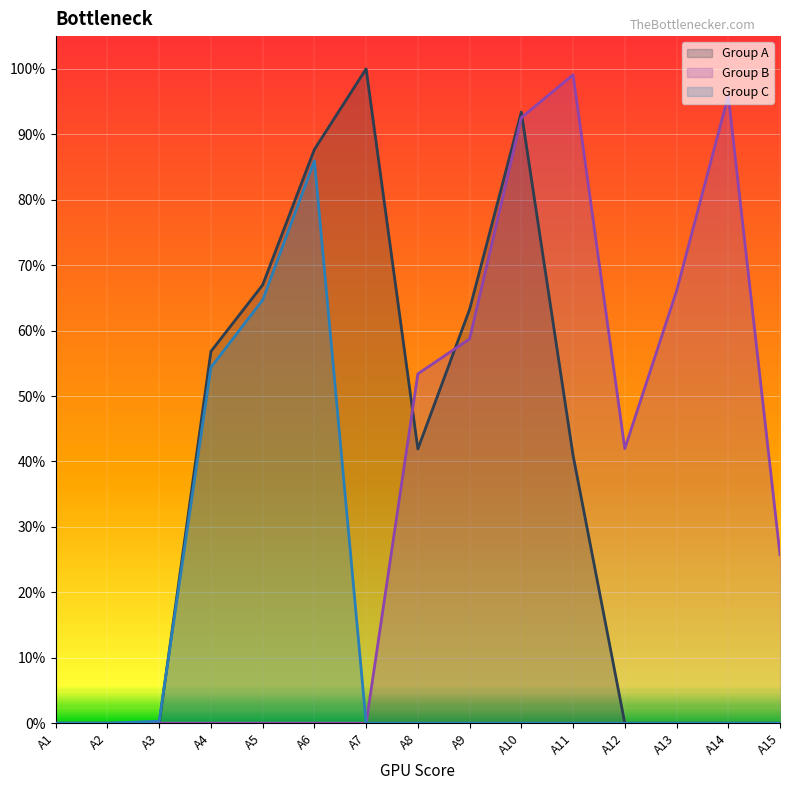

Reading right to left, extract all data points from this chart.

Group A: A15=0.0	A14=0.0	A13=0.0	A12=0.0	A11=0.4	A10=0.9	A9=0.6	A8=0.4	A7=1.0	A6=0.9	A5=0.7	A4=0.6	A3=0.0	A2=0.0	A1=0.0
Group B: A15=0.3	A14=1.0	A13=0.7	A12=0.4	A11=1.0	A10=0.9	A9=0.6	A8=0.5	A7=0.0	A6=0.0	A5=0.0	A4=0.0	A3=0.0	A2=0.0	A1=0.0
Group C: A15=0.0	A14=0.0	A13=0.0	A12=0.0	A11=0.0	A10=0.0	A9=0.0	A8=0.0	A7=0.0	A6=0.9	A5=0.6	A4=0.5	A3=0.0	A2=0.0	A1=0.0